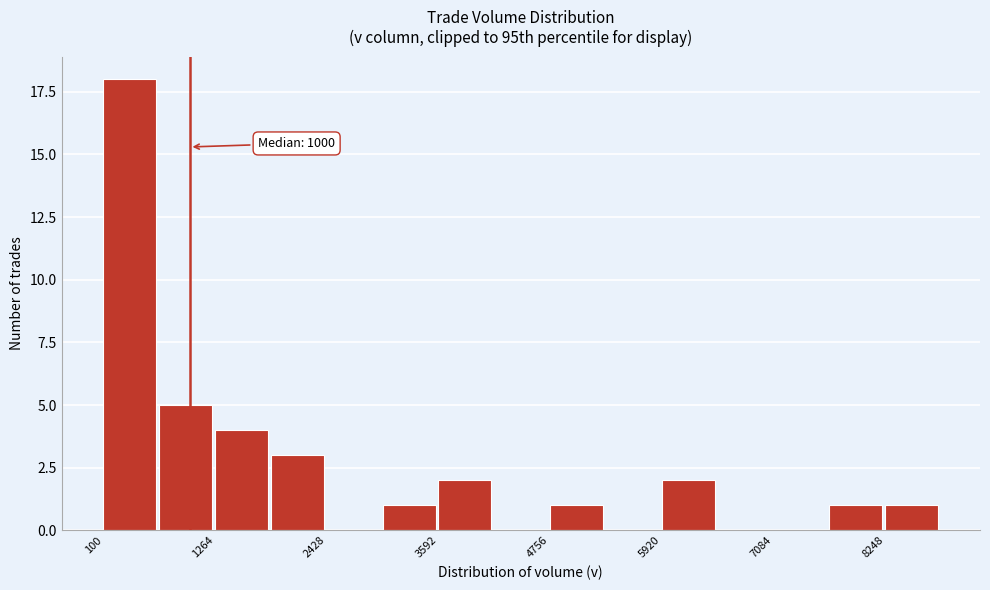

Around what value on the x-axis is the tallest bar? Give the approximate position of its centre, as read against the axis.

400